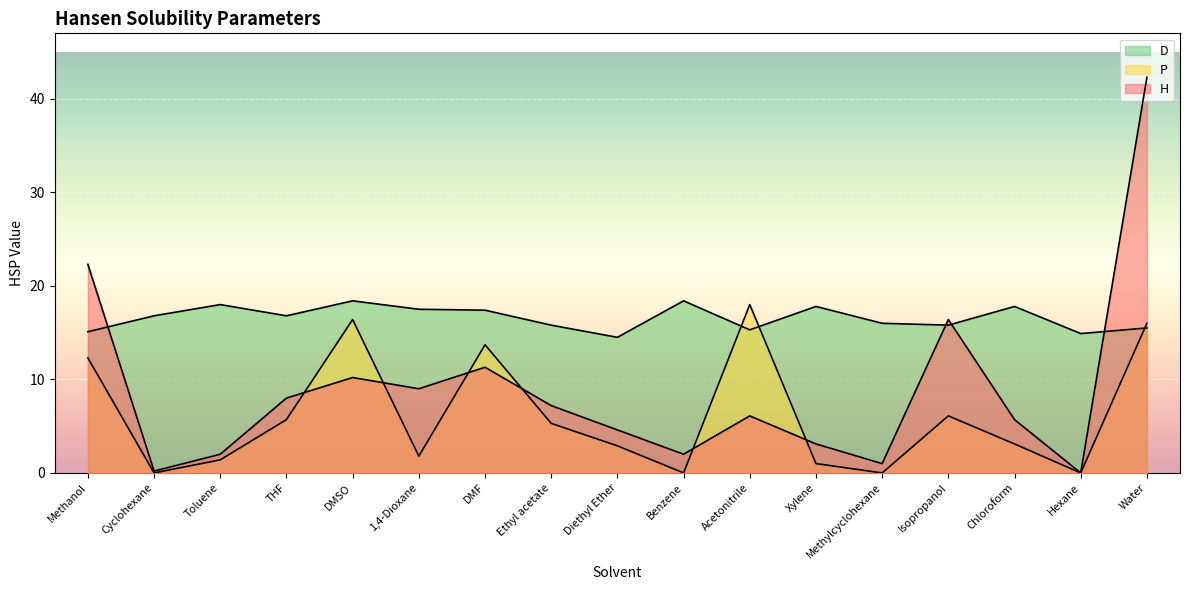

Which label corresponds to the largest value in the chart?

Water